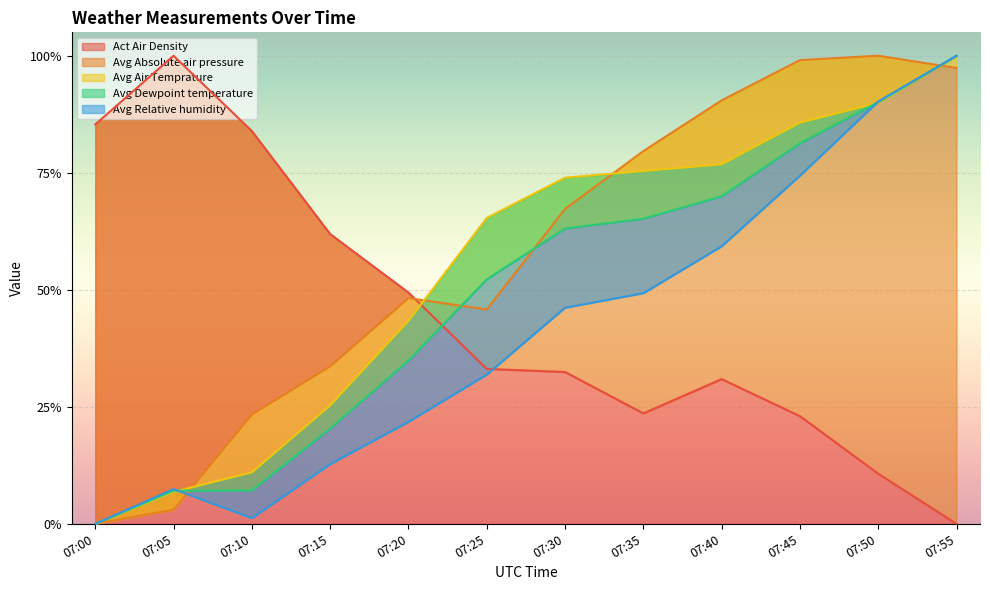

Rank the series by their maximum value, from lowest to highest.

Act Air Density, Avg Absolute air pressure, Avg Air Temprature, Avg Dewpoint temperature, Avg Relative humidity